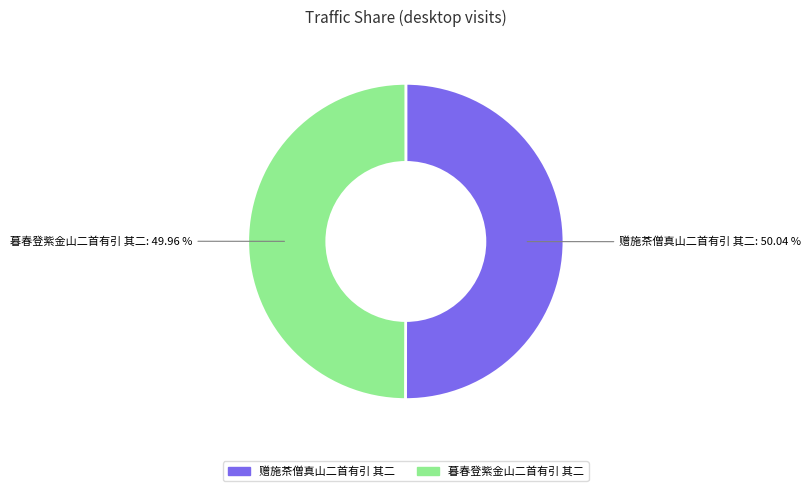

What percentage is the 赠施茶僧真山二首有引 其二 slice, to the nearest percent?

50%